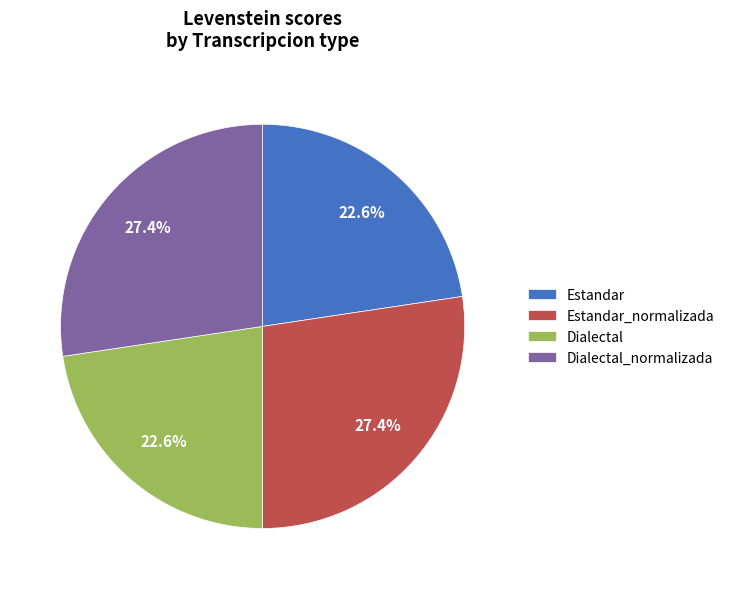

To the nearest percent, what portion does Dialectal_normalizada represent?

27%